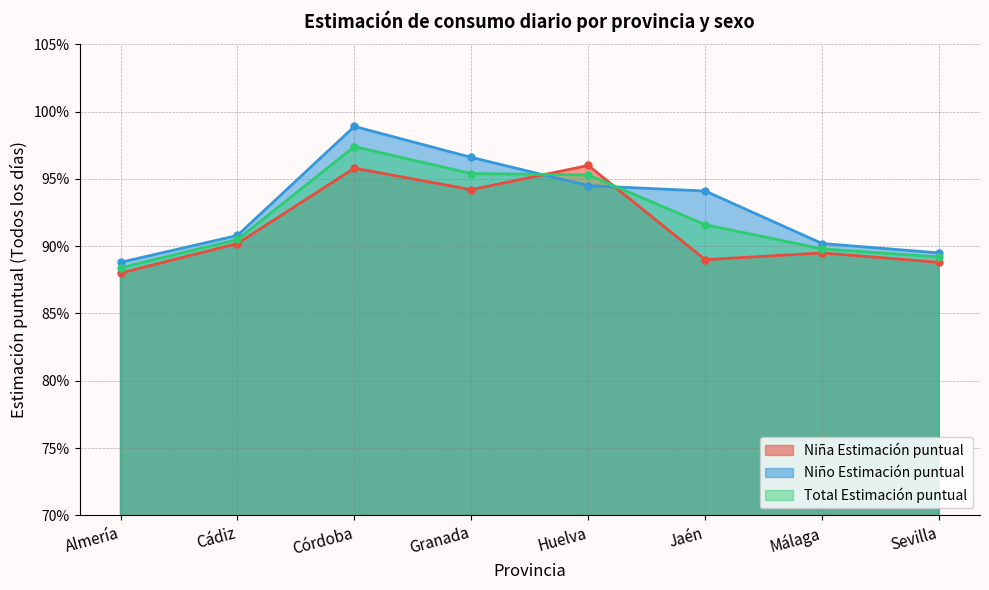

True or false: Niña Estimación puntual has more than 0 interior local peaks.

True